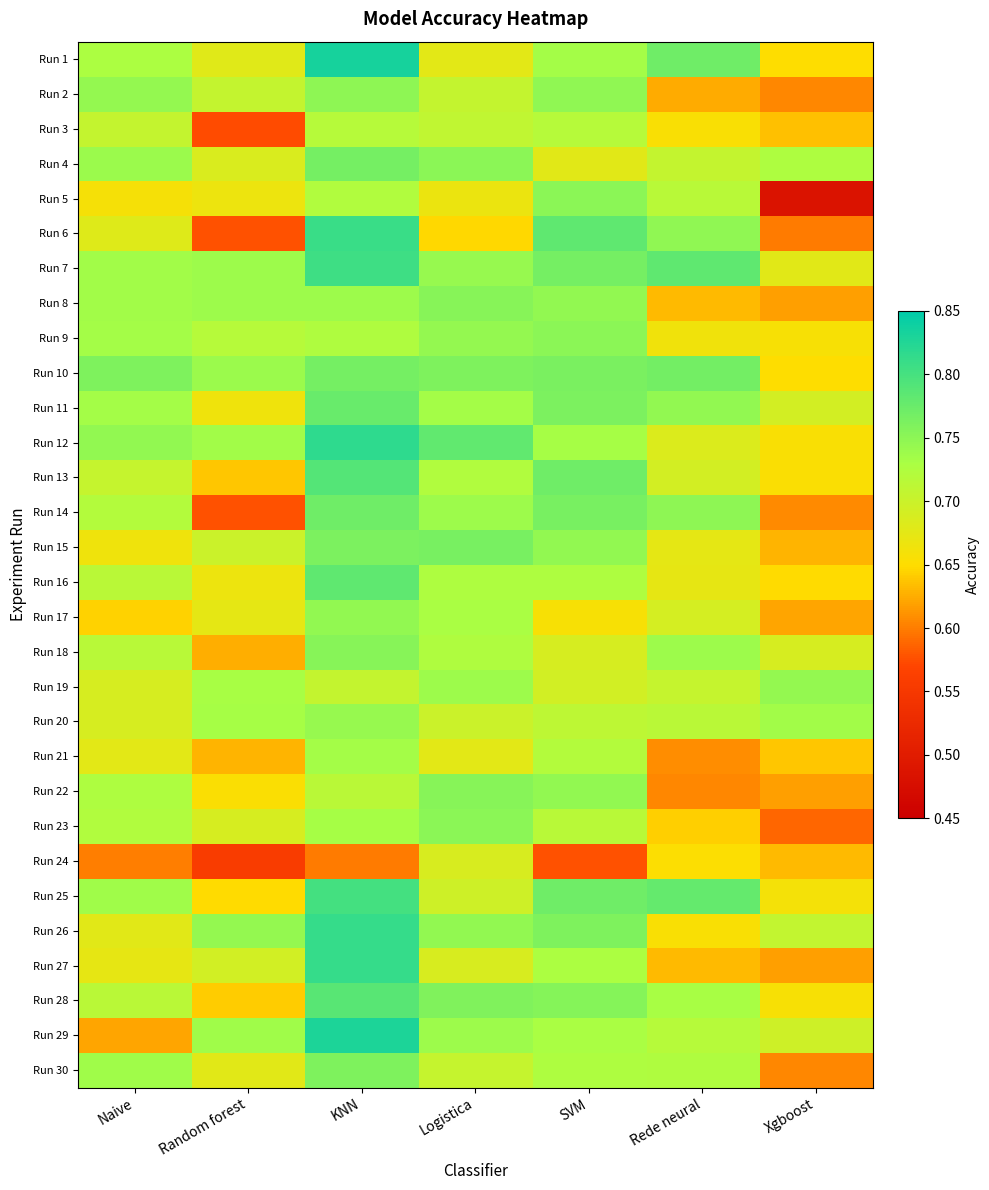

What is the total value across all series at Rede neural?

20.9